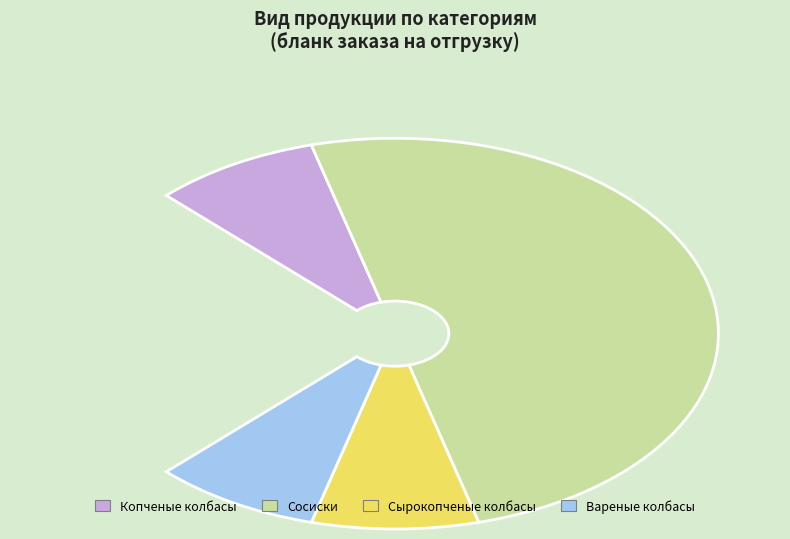

How many slices are in this pie chart?

4